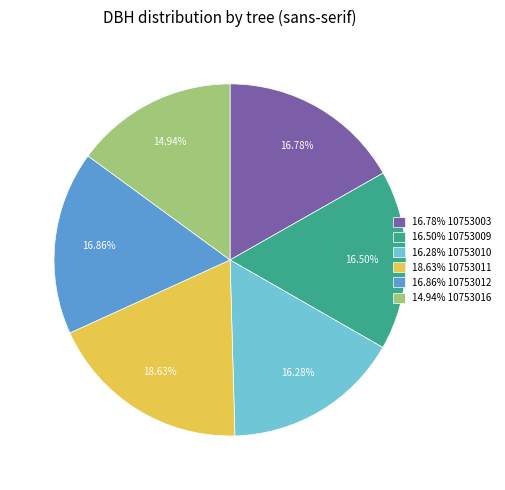

Do 16.86% 10753012 and 16.28% 10753010 together represent more than half of the pie?

No